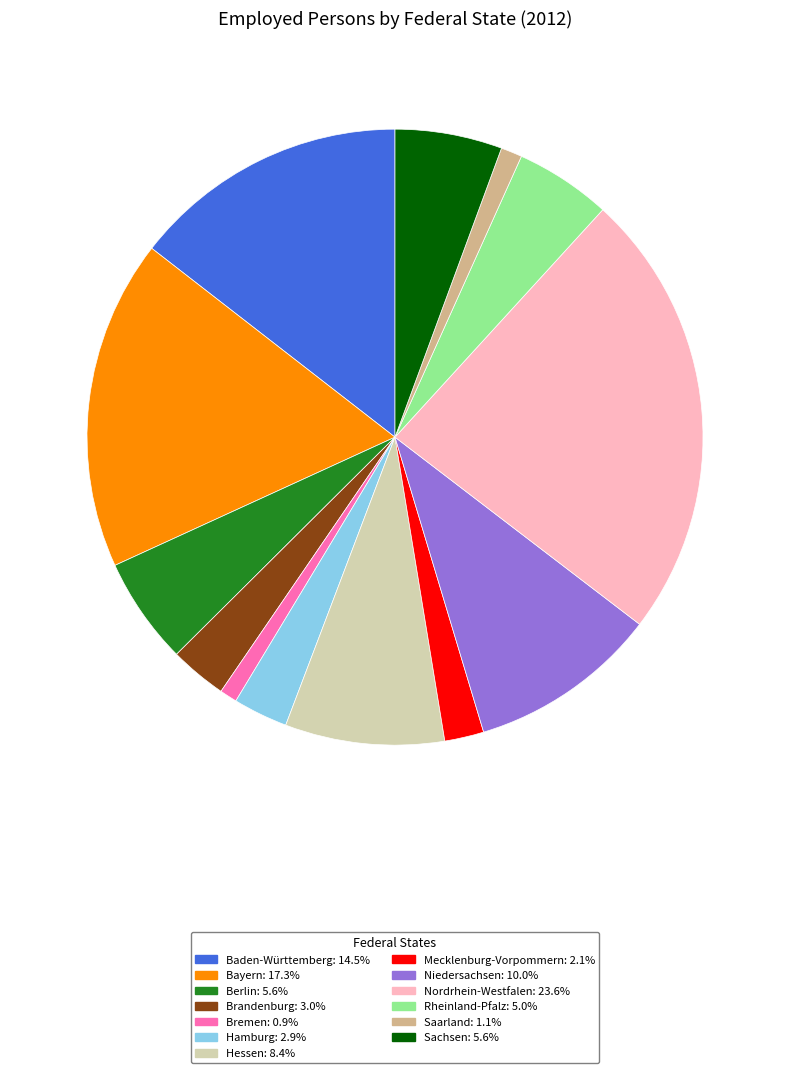

Count the number of slices in the pie.

13